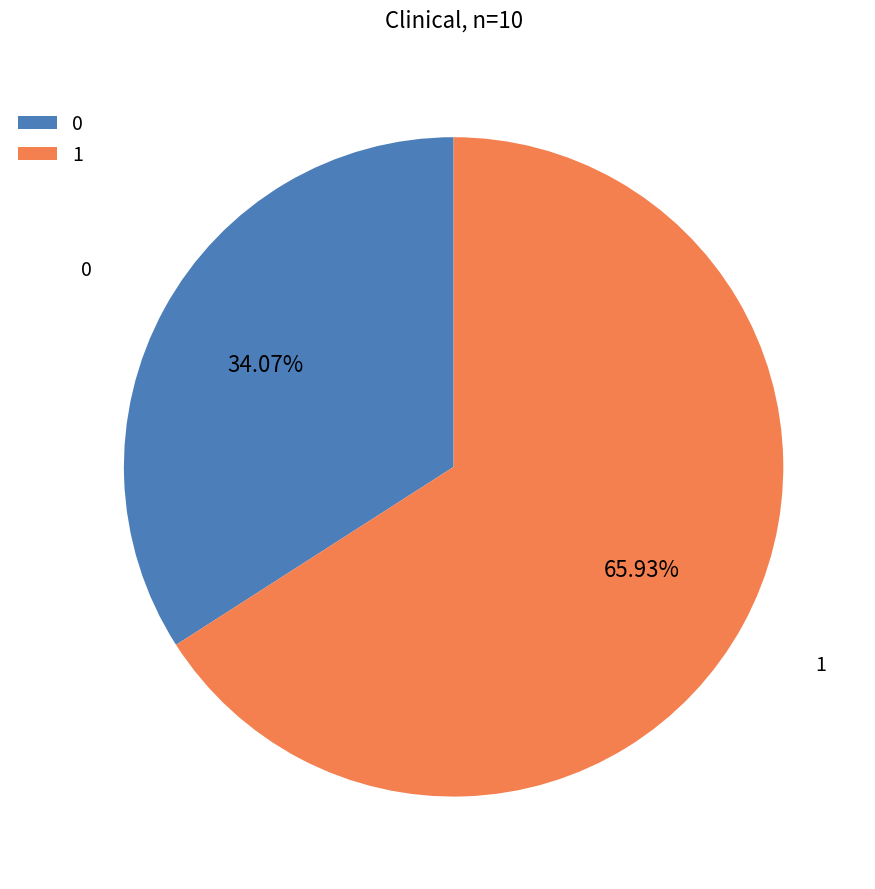

Does any single category account for the majority?

Yes